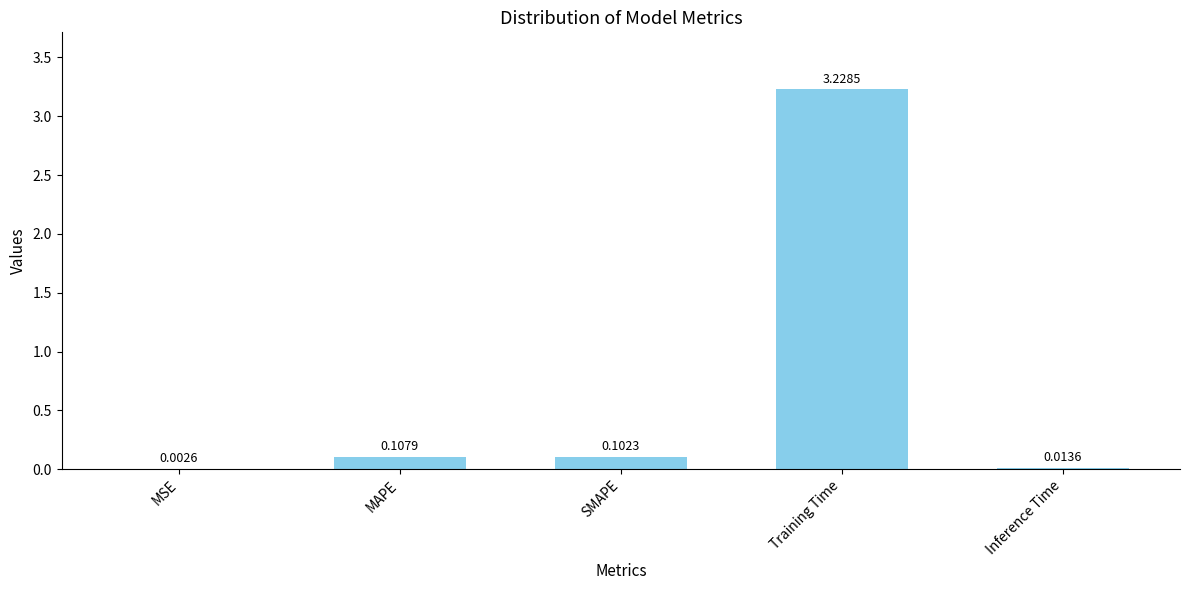

At which category does the chart reach its peak across all series?

Training Time